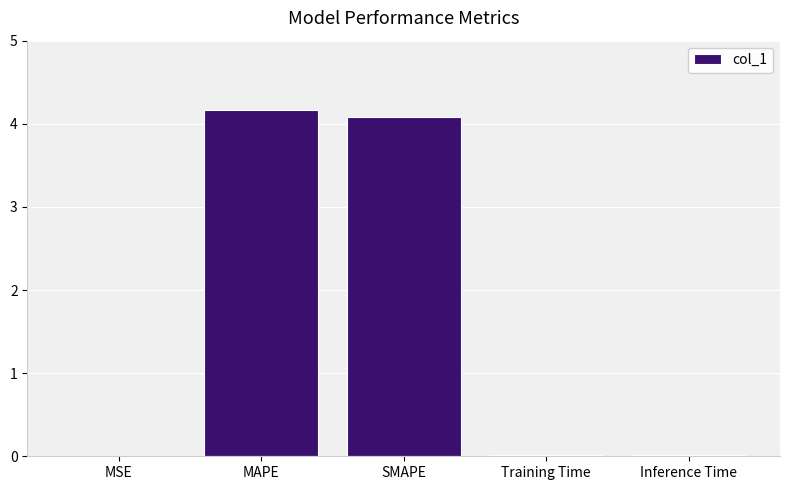

Is it true that the value at Inference Time is 0.0?

True